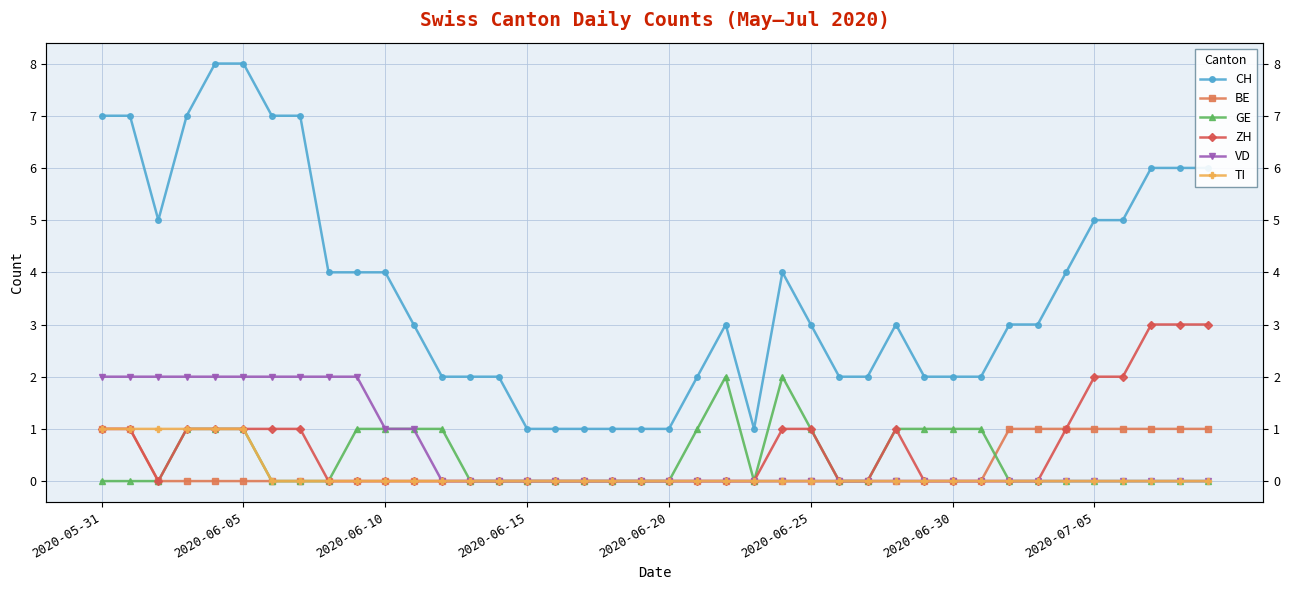

How many lines are shown in the chart?

6